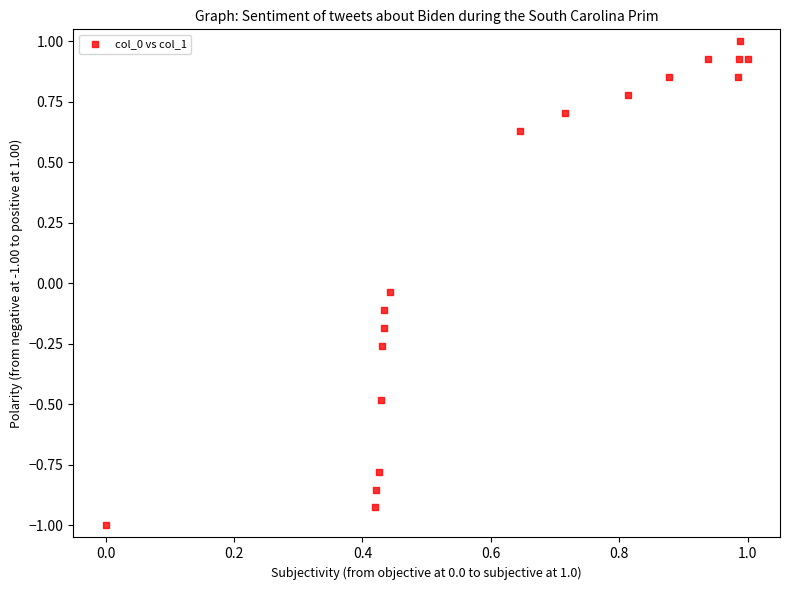

What is the range of X values (max minus min)?

1.0